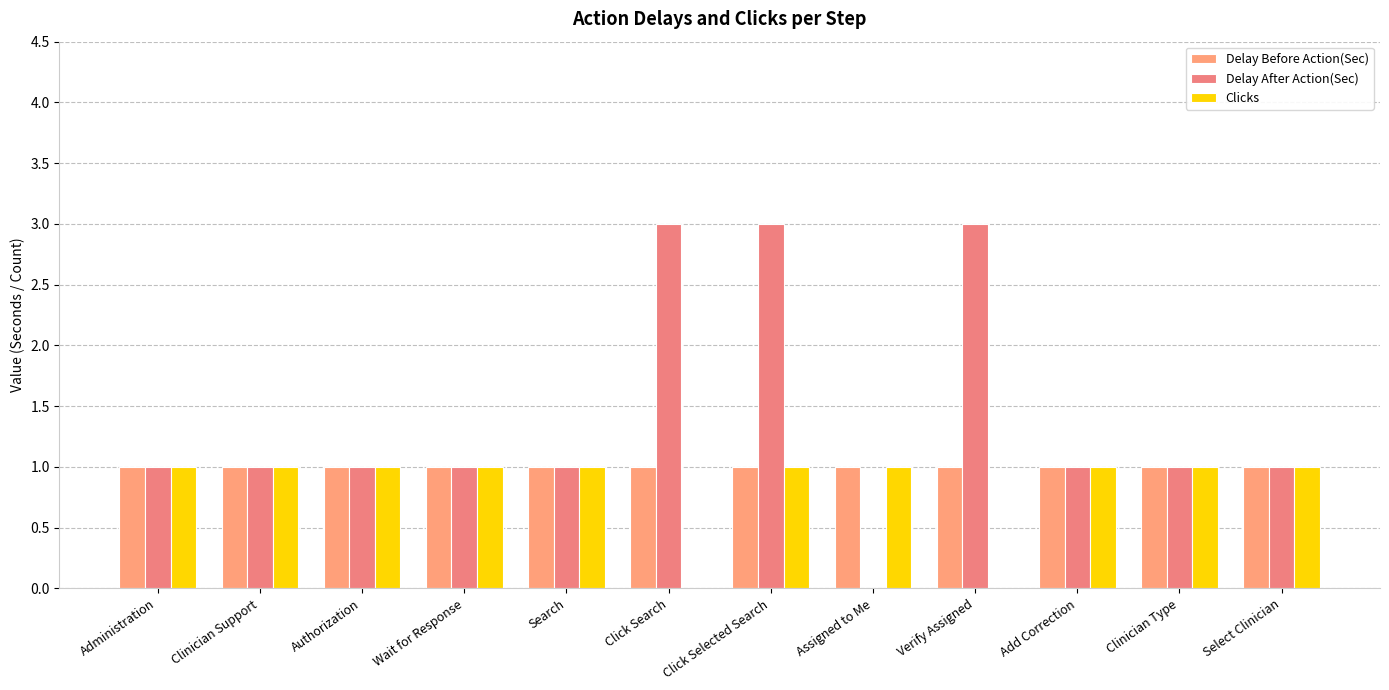

Which series changed the most between Click Search and Verify Assigned?

Delay Before Action(Sec)